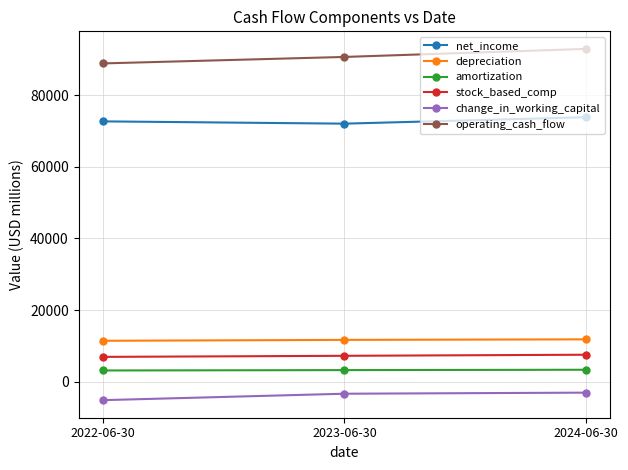

Which category has the lowest value across all series?

2022-06-30